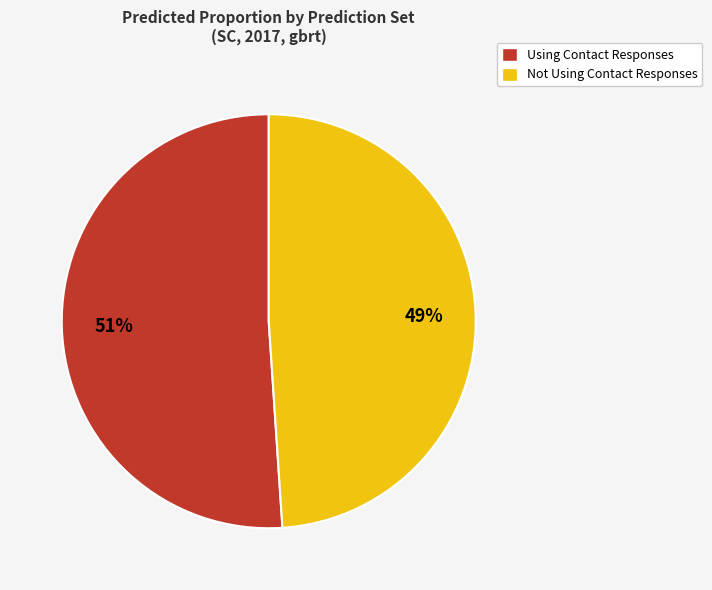

Count the number of slices in the pie.

2